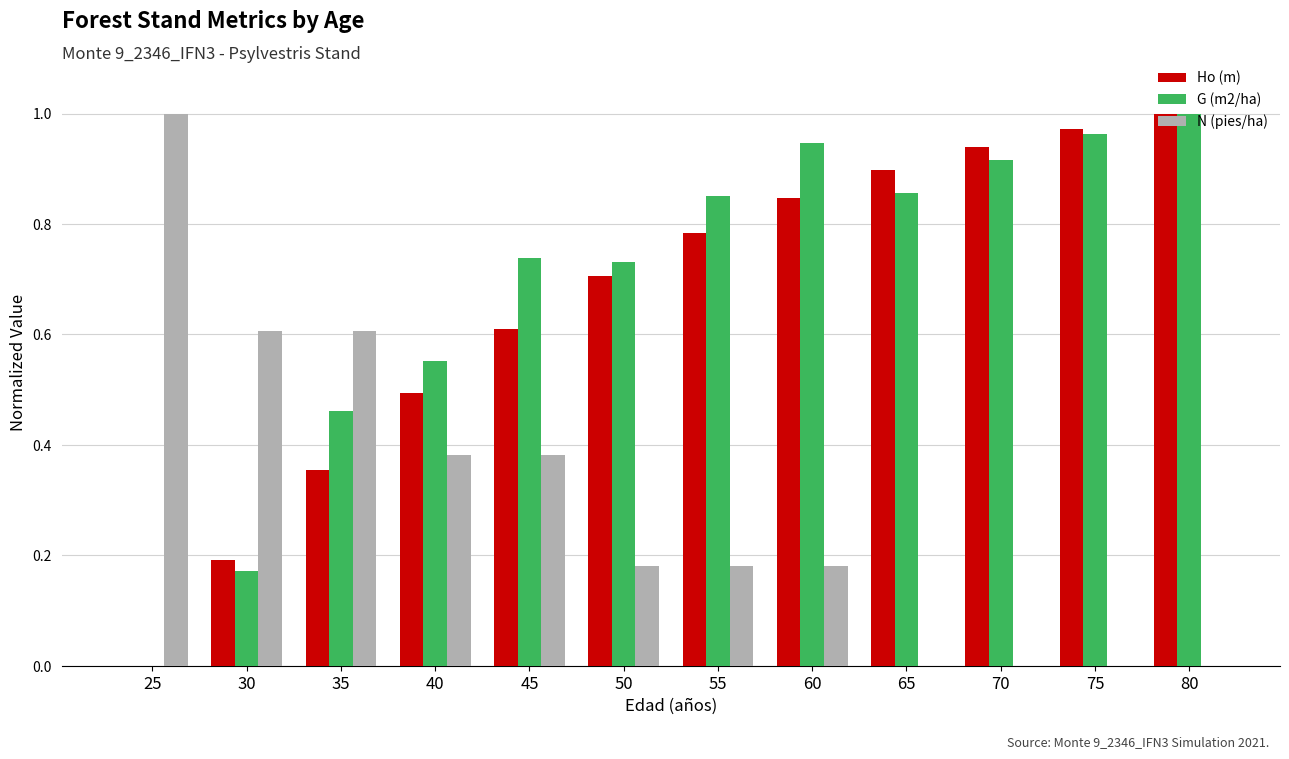

Is it true that G (m2/ha) equals 1.0 at 50?

False